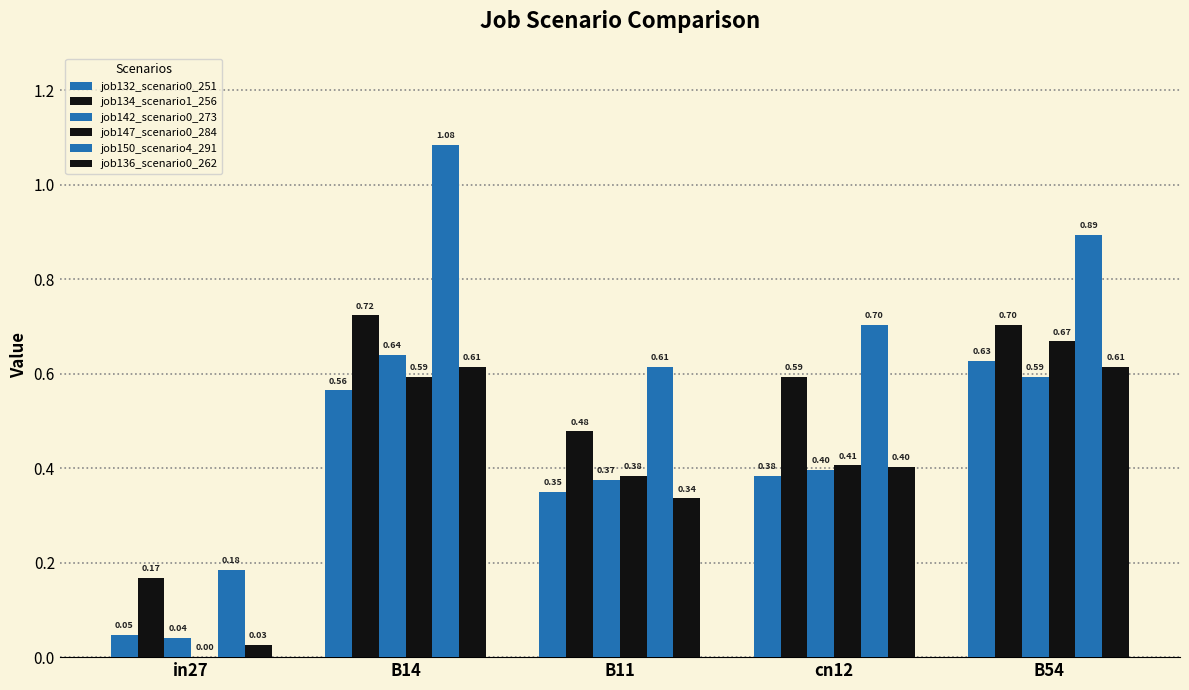

The value of job132_scenario0_251 at B54 is 0.6. True or false?

True